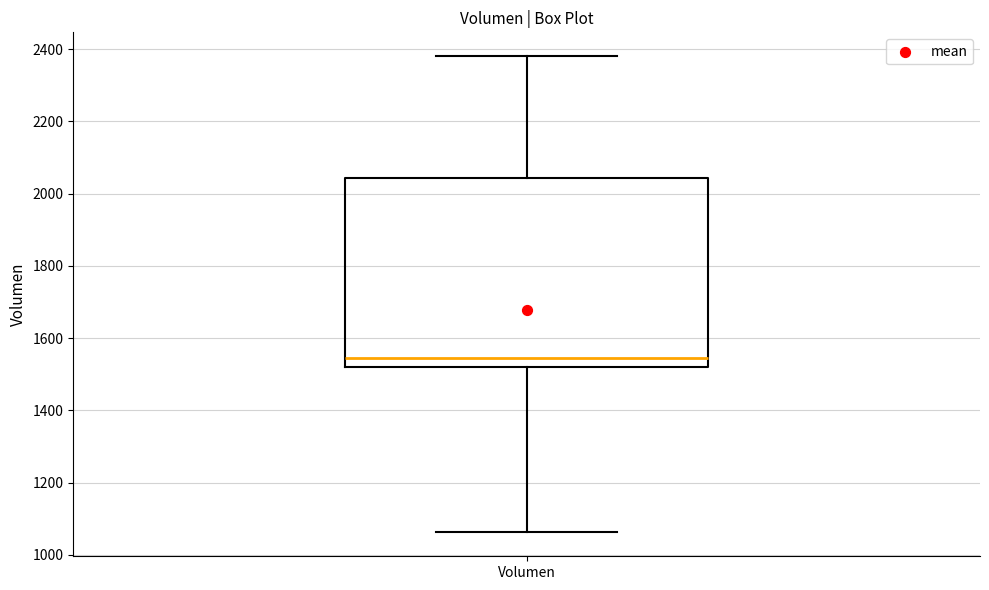

Where does the lower whisker of the box for Volumen end on the y-axis? The values are not printed on the chart, so give them approximately, as read against the axis.

1060